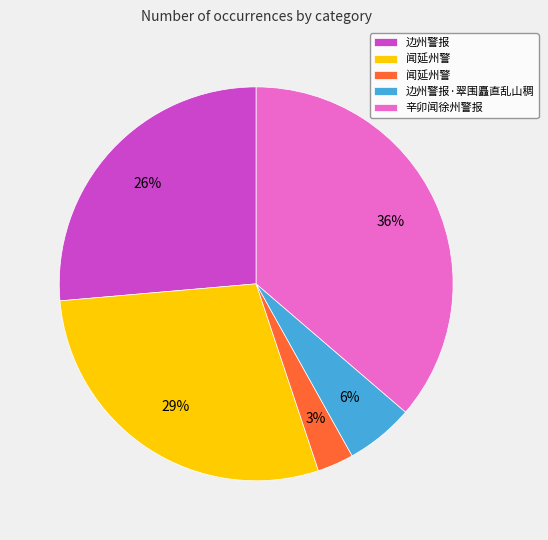

To the nearest percent, what is the difference between the largest and smallest slice percentages?

33%